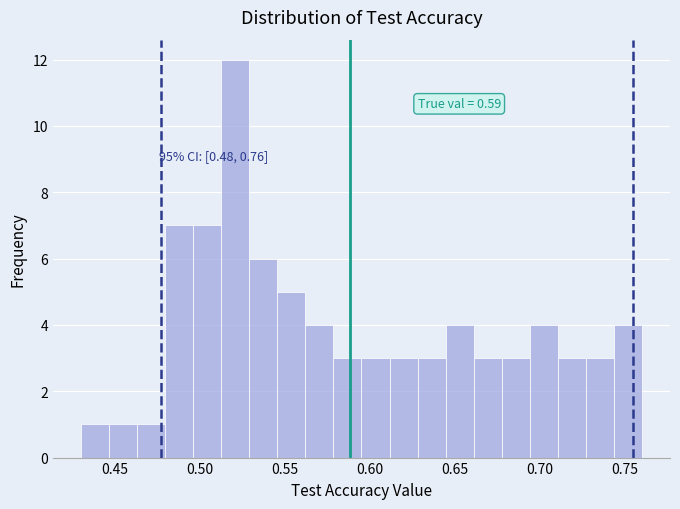

Around what value on the x-axis is the tallest bar? Give the approximate position of its centre, as read against the axis.

0.520